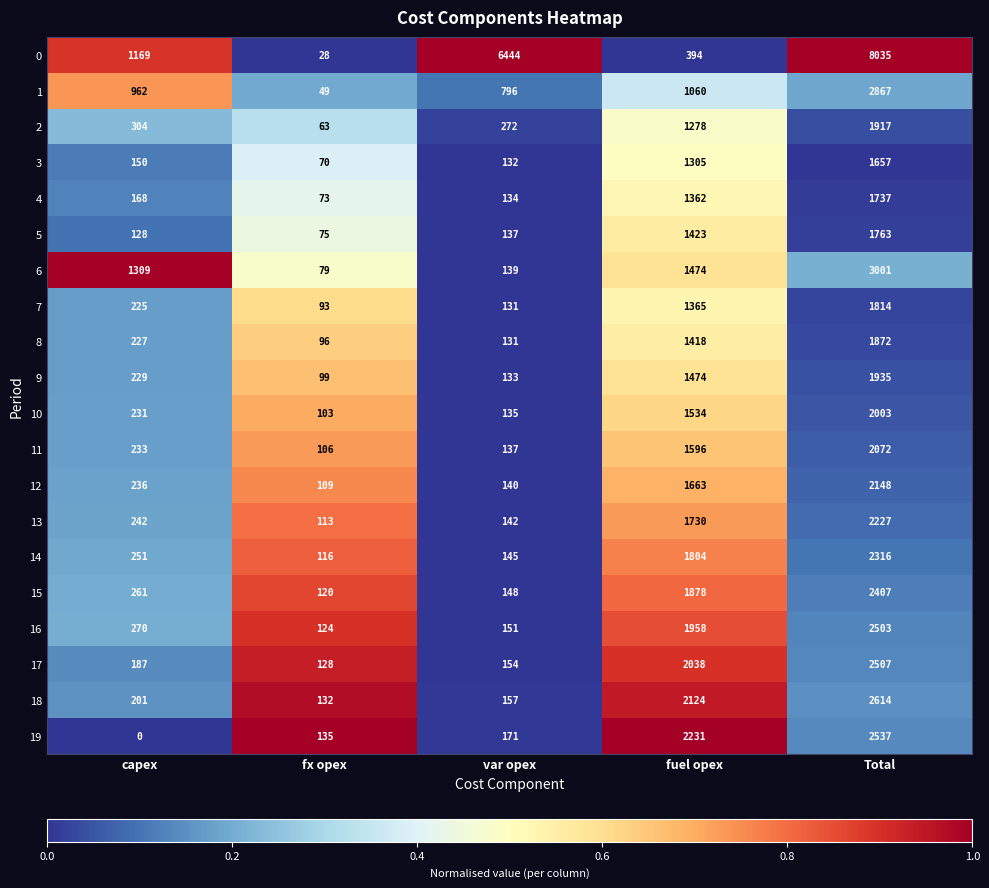

The 11 series shows 233 at capex. True or false?

True